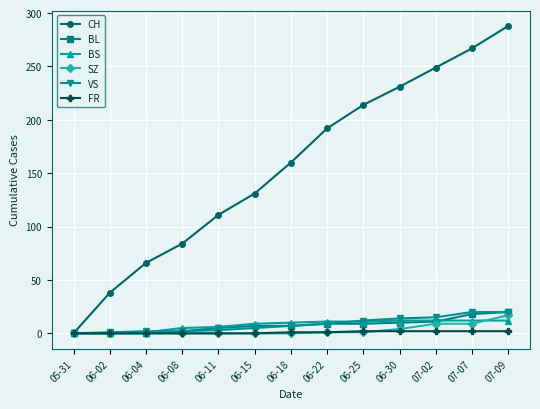

True or false: CH has a value of 119 at 06-08.

False